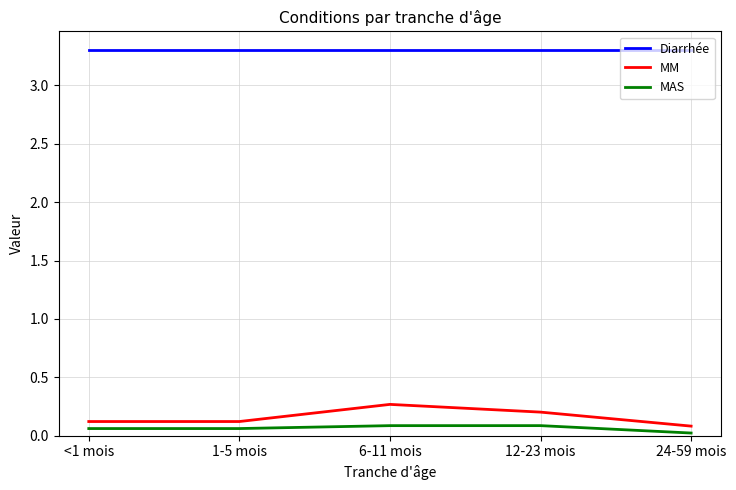

Which series has the largest total across all categories?

Diarrhée